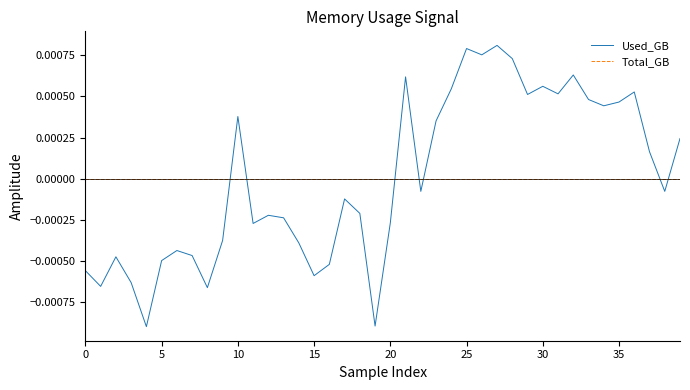

List the series in order of their peak value, highest first.

Used_GB, Total_GB